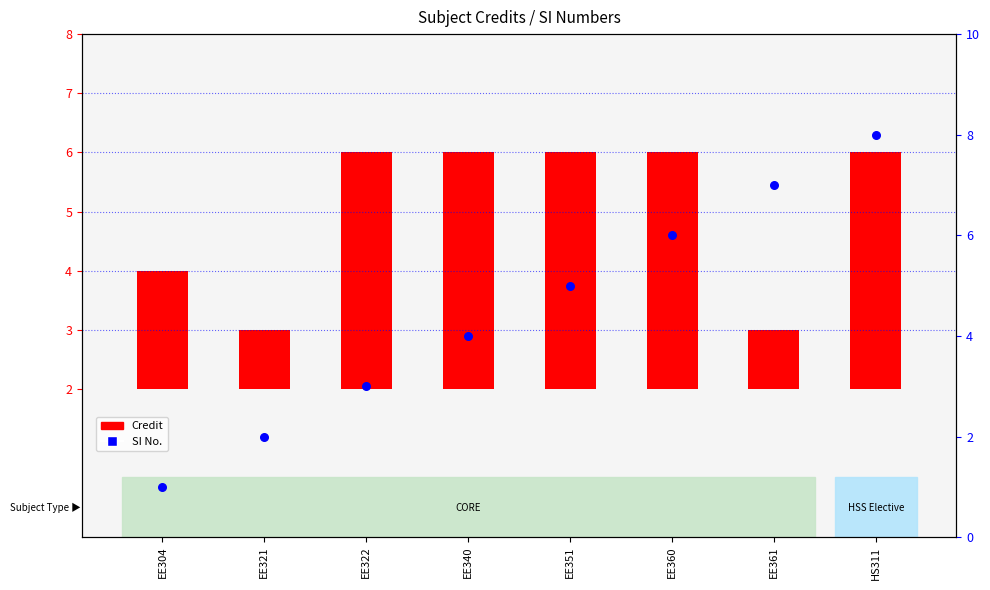

What are all the series names shown in the legend?

Credit, SI No.